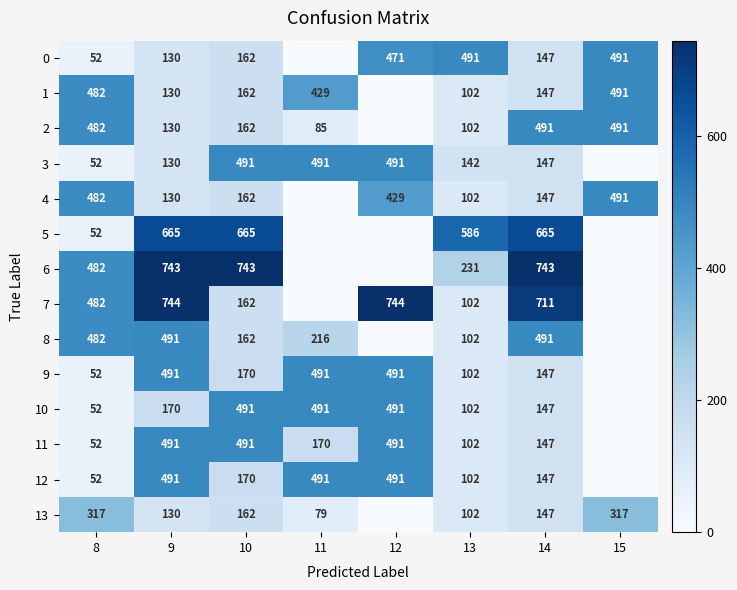

Is the value of 6 at 10 greater than the value of 11 at 11?

Yes